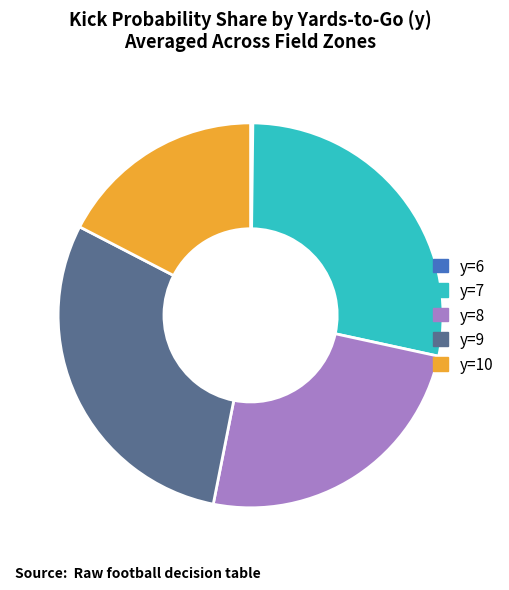

What is the ratio of the value at y=9 to the value at y=10?

1.7